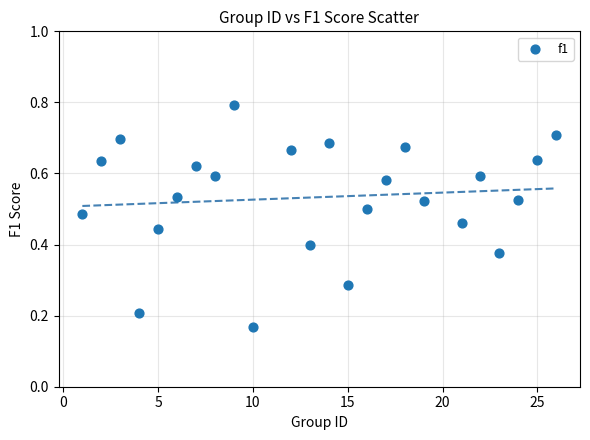

What is the range of X values (max minus min)?

25.0